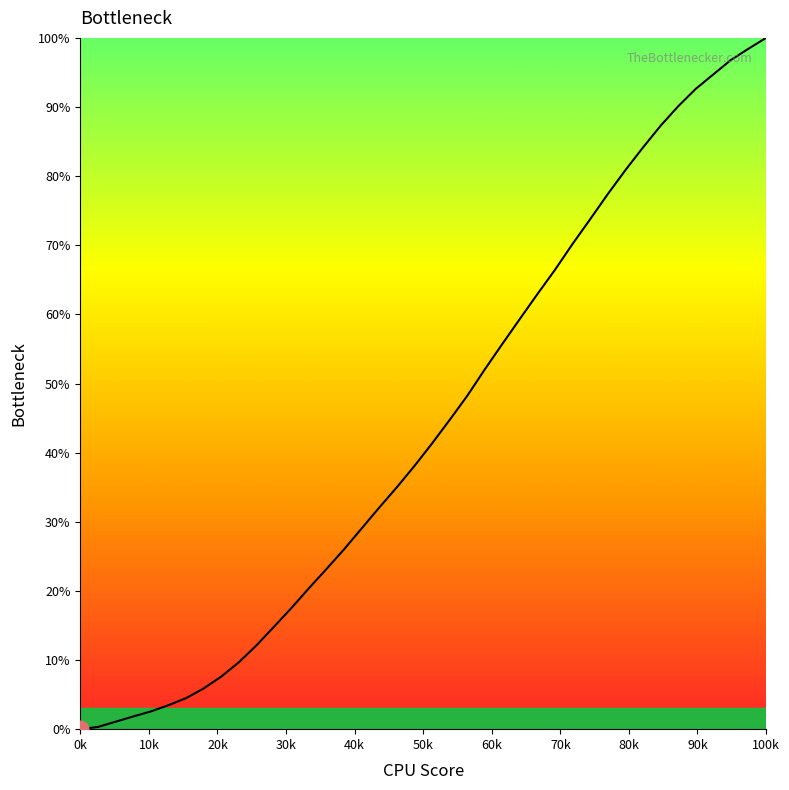

What is the maximum value shown in the chart?

100.0